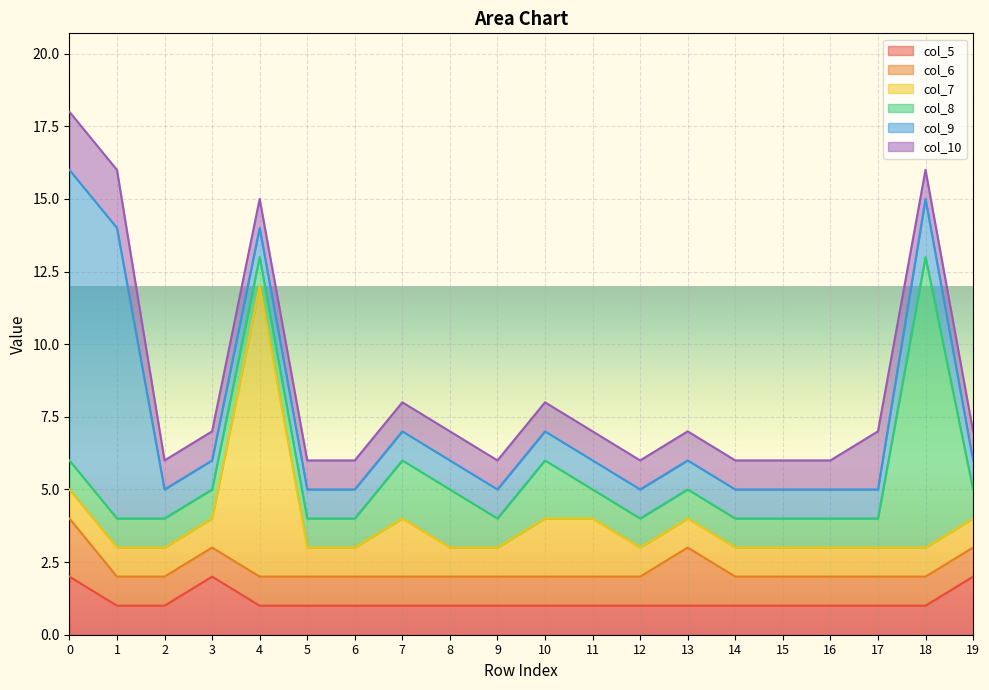

Reading left to right, extract all data points from this chart.

col_5: 0=2	1=1	2=1	3=2	4=1	5=1	6=1	7=1	8=1	9=1	10=1	11=1	12=1	13=1	14=1	15=1	16=1	17=1	18=1	19=2
col_6: 0=2	1=1	2=1	3=1	4=1	5=1	6=1	7=1	8=1	9=1	10=1	11=1	12=1	13=2	14=1	15=1	16=1	17=1	18=1	19=1
col_7: 0=1	1=1	2=1	3=1	4=10	5=1	6=1	7=2	8=1	9=1	10=2	11=2	12=1	13=1	14=1	15=1	16=1	17=1	18=1	19=1
col_8: 0=1	1=1	2=1	3=1	4=1	5=1	6=1	7=2	8=2	9=1	10=2	11=1	12=1	13=1	14=1	15=1	16=1	17=1	18=10	19=1
col_9: 0=10	1=10	2=1	3=1	4=1	5=1	6=1	7=1	8=1	9=1	10=1	11=1	12=1	13=1	14=1	15=1	16=1	17=1	18=2	19=1
col_10: 0=2	1=2	2=1	3=1	4=1	5=1	6=1	7=1	8=1	9=1	10=1	11=1	12=1	13=1	14=1	15=1	16=1	17=2	18=1	19=1